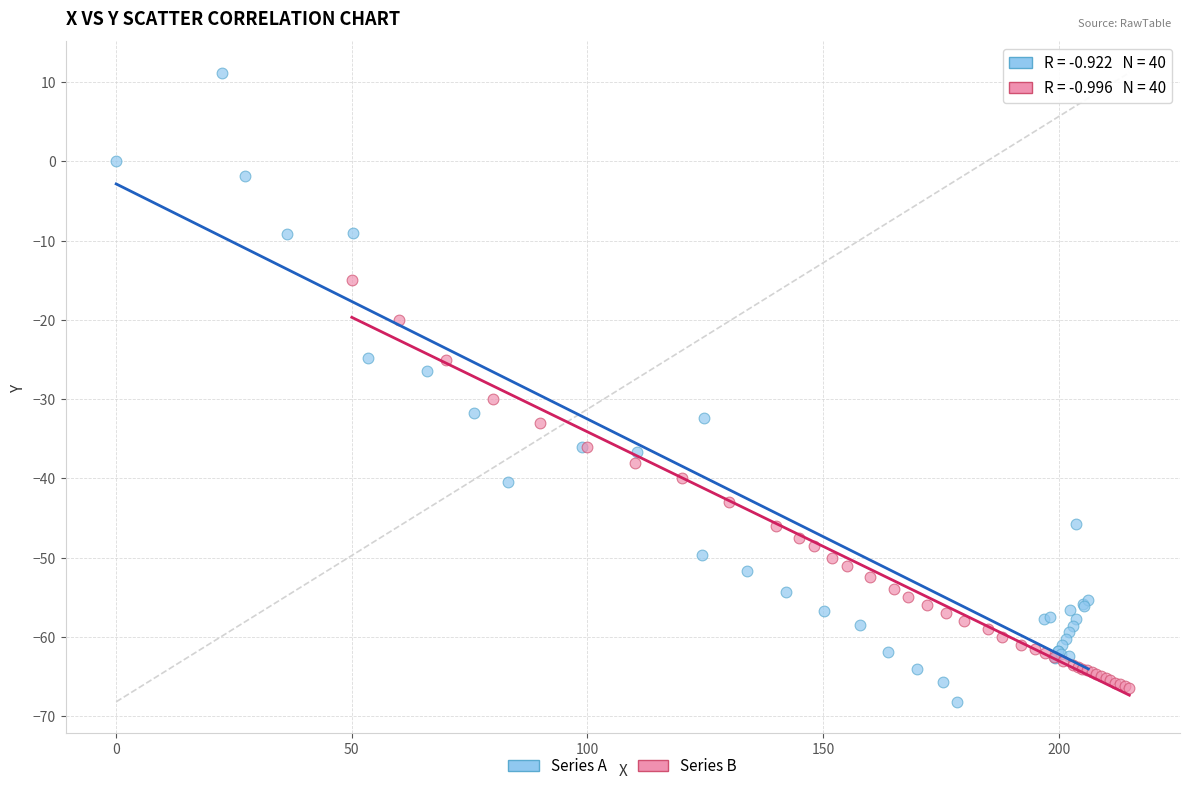

Which series has the largest Y range (max minus min)?

Series A